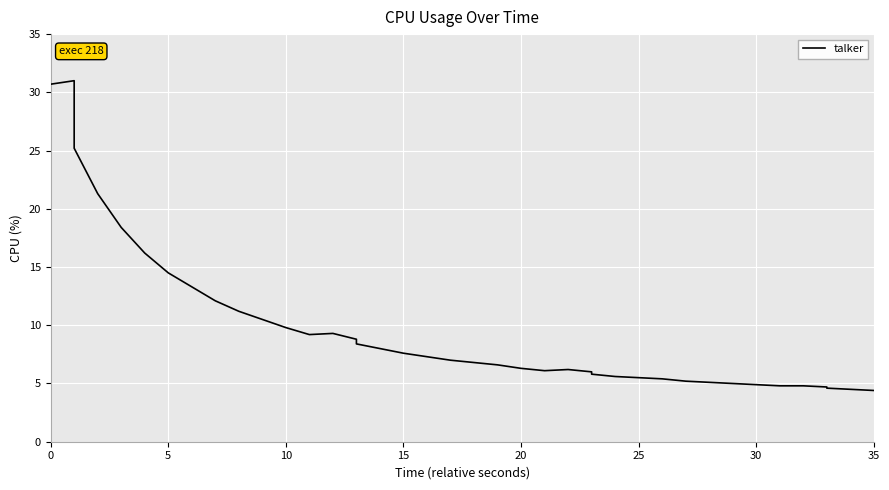

How many data points are less than 7?

20